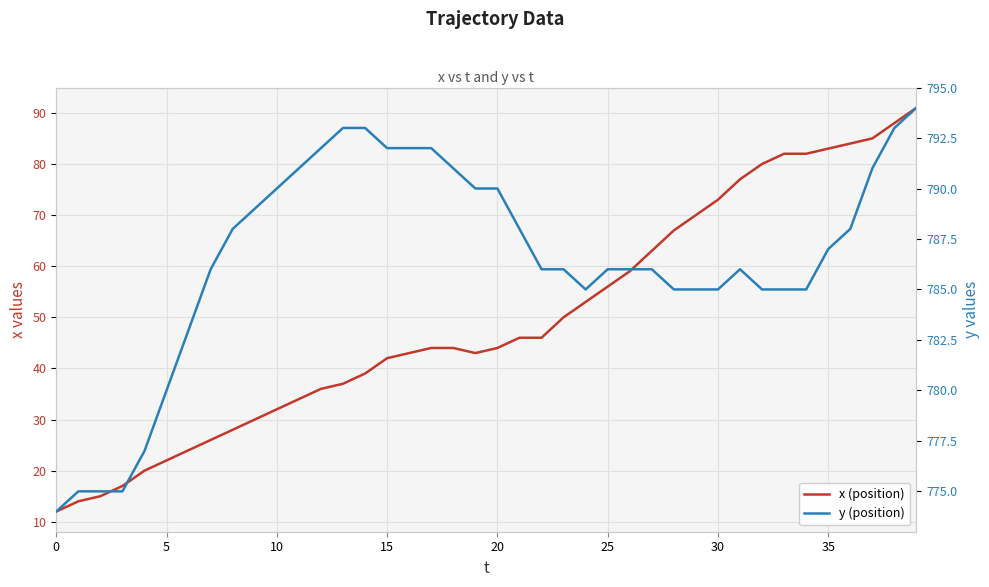

True or false: y (position) and x (position) cross at least once.

False